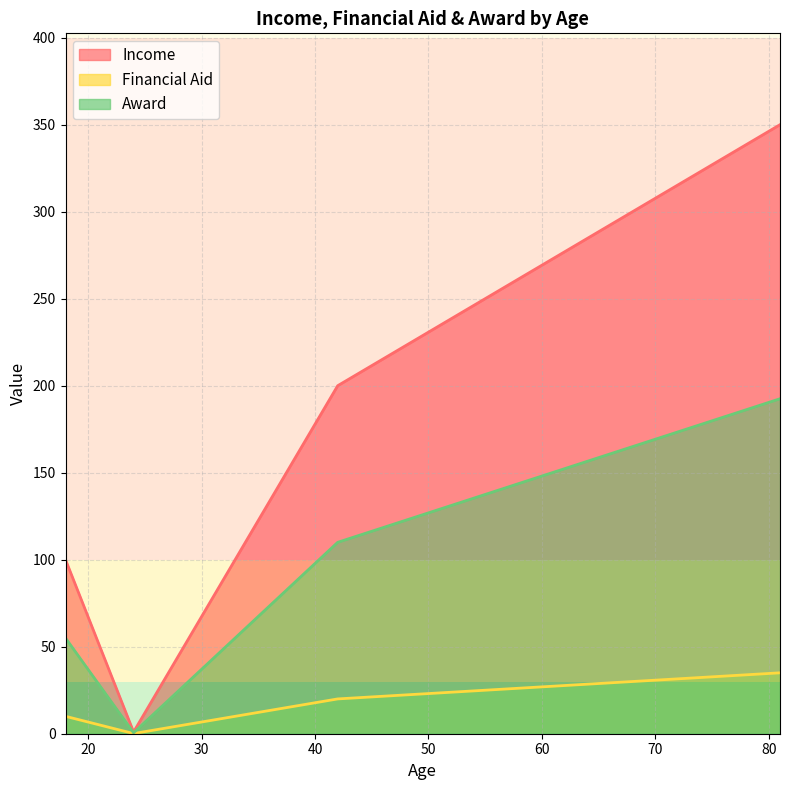

True or false: Award and Financial Aid intersect in this chart.

False